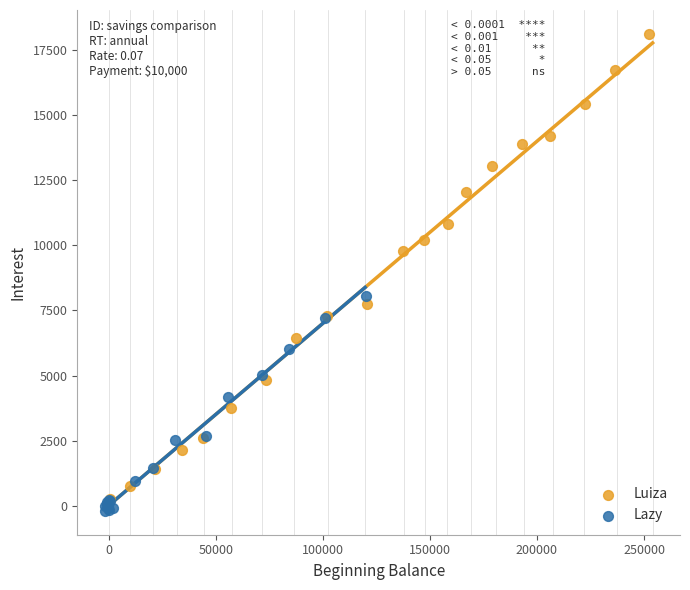

Which series has the widest spread of Y values?

Luiza